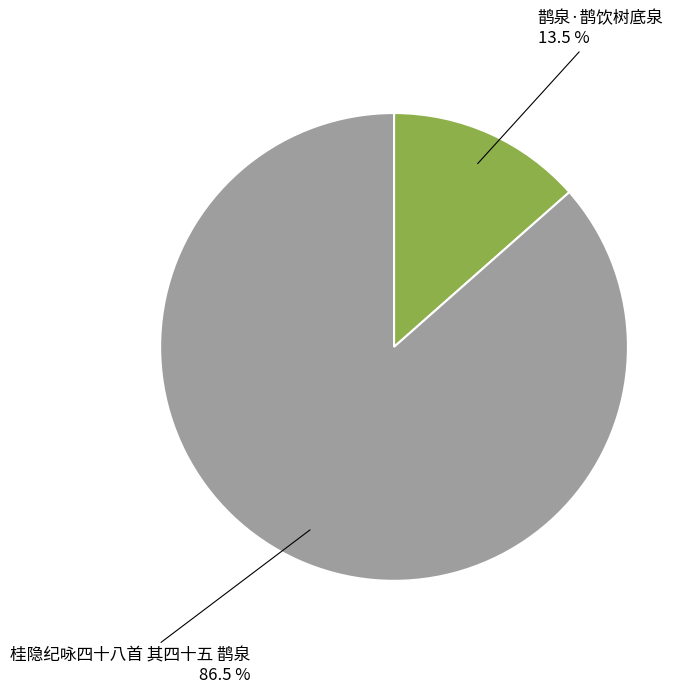

Does any single category account for the majority?

Yes